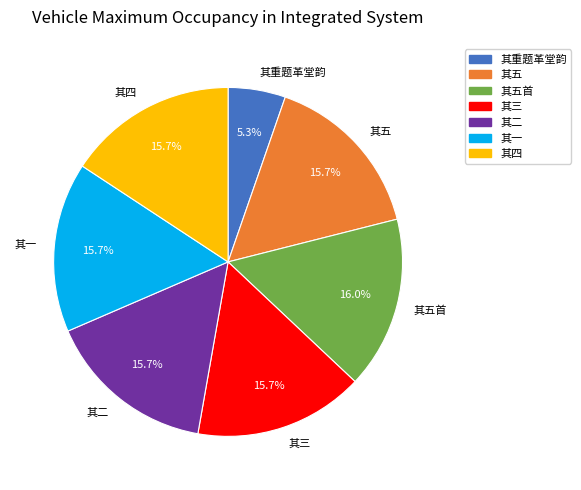

Does any single category account for the majority?

No